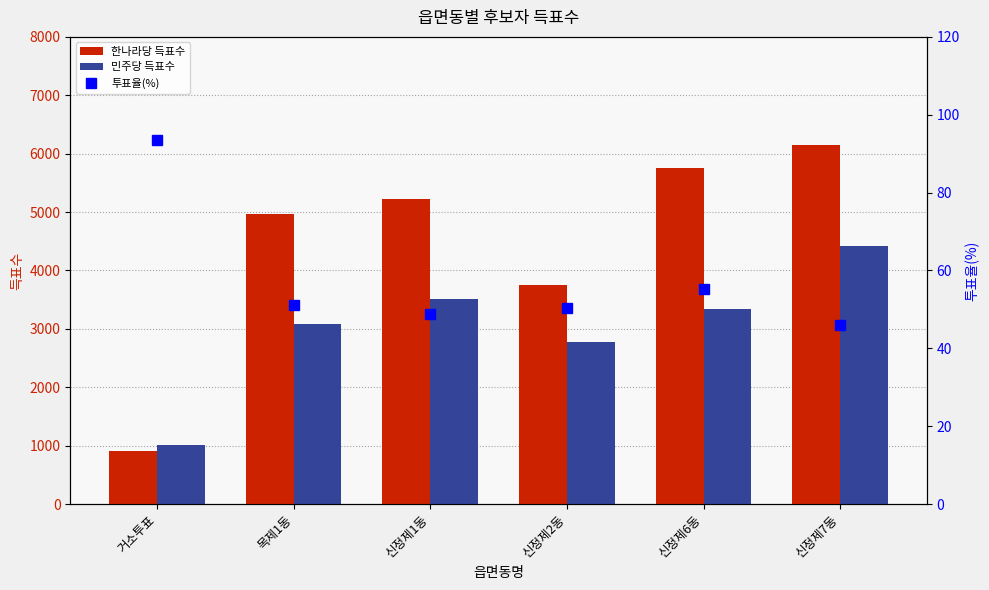

List the series in order of their peak value, lowest first.

투표율(%), 민주당 득표수, 한나라당 득표수